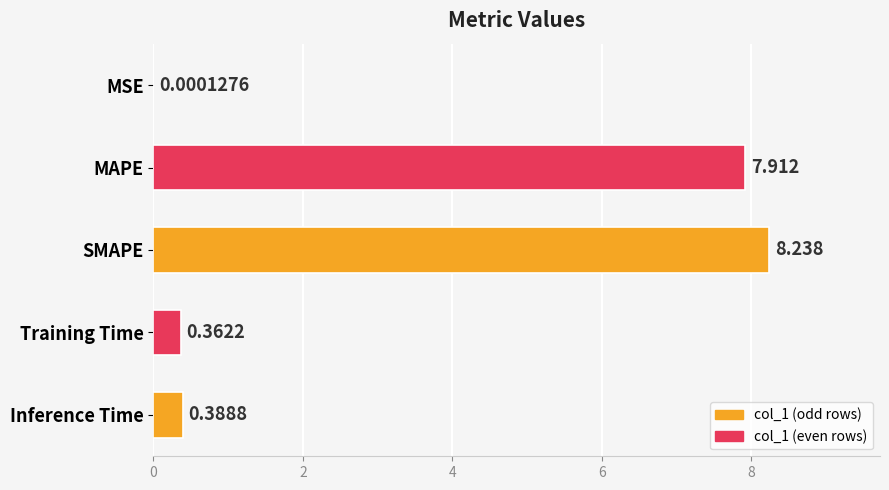

At which category does the chart reach its peak across all series?

SMAPE